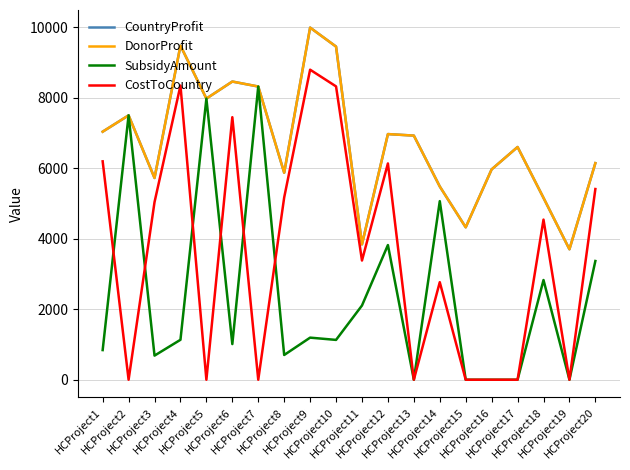

At HCProject10, list the series in order from largest to smallest.

CountryProfit, DonorProfit, CostToCountry, SubsidyAmount